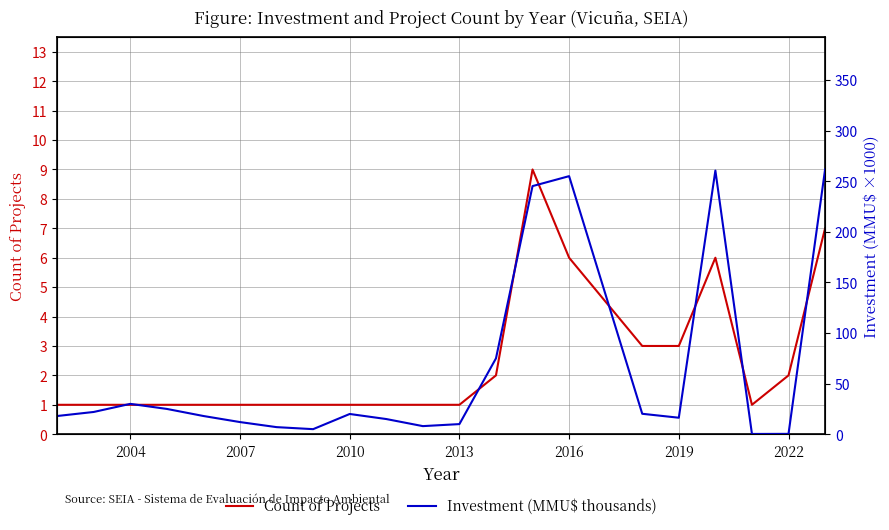

List the series in order of their peak value, lowest first.

Count of Projects, Investment (MMU$ thousands)